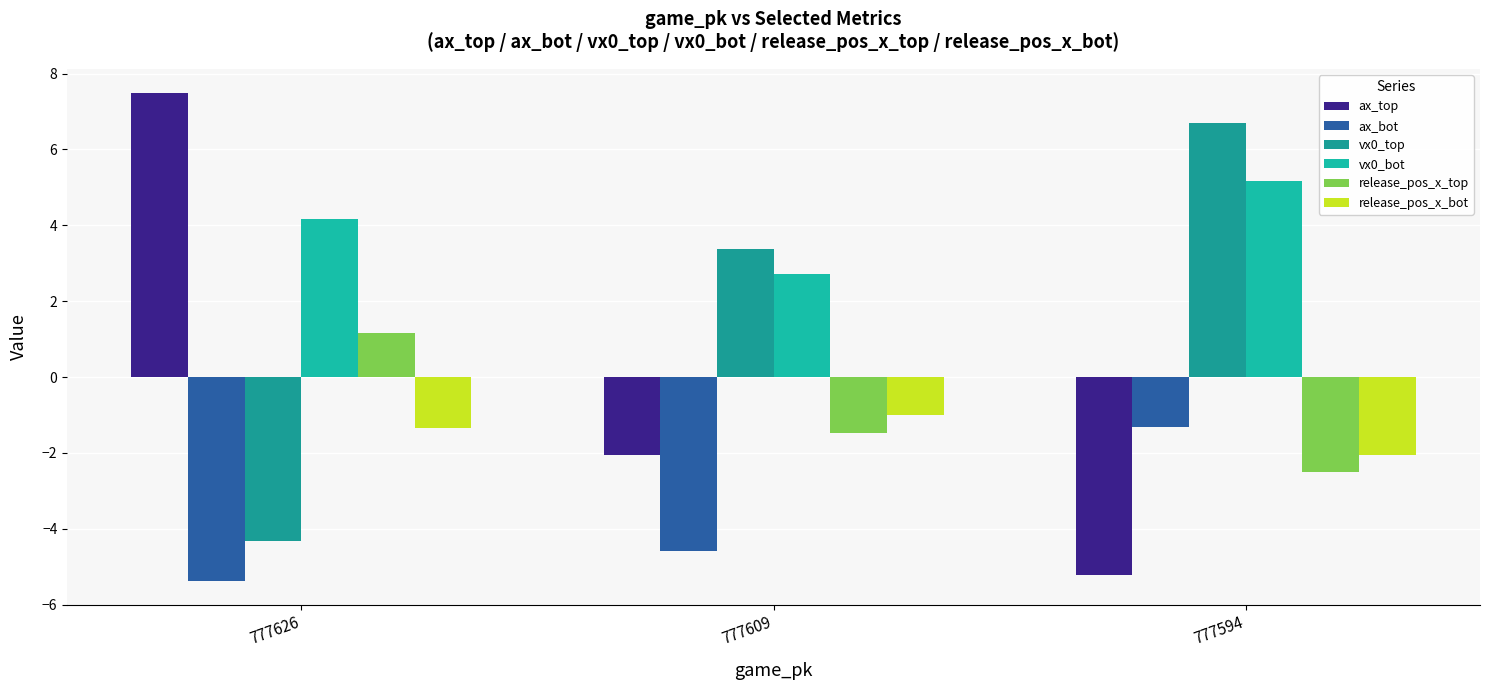

How many values in the vx0_top series exceed 3?

2